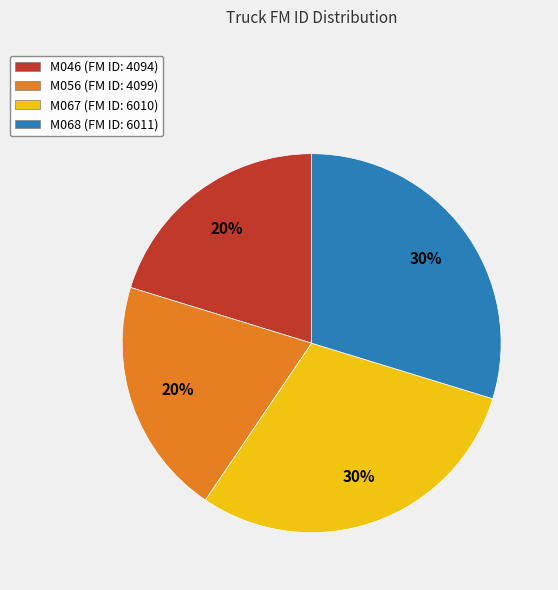

What is the ratio of the value at M056 to the value at M067?

0.7